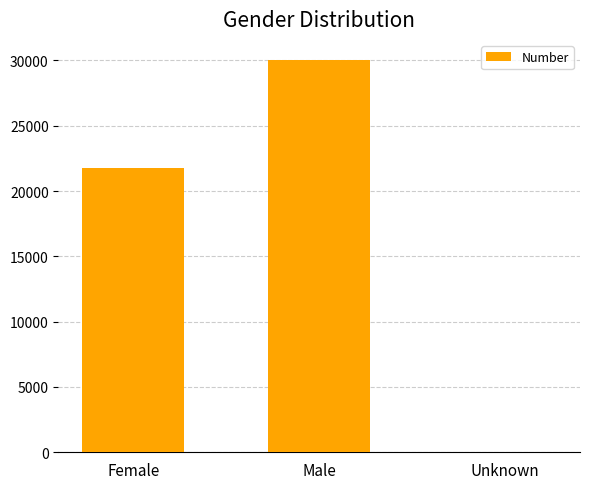

How many series are shown in this chart?

1